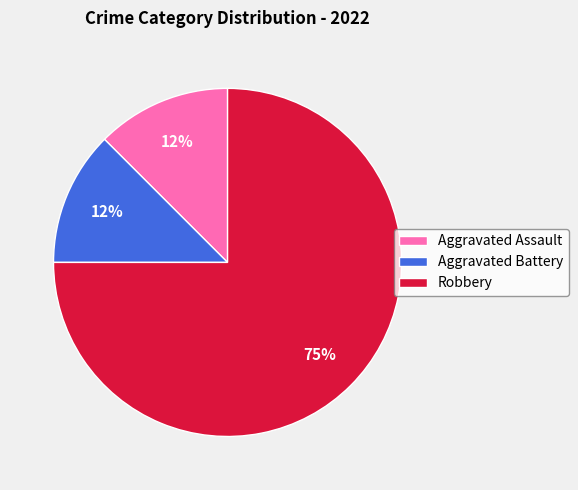

How many slices are in this pie chart?

3